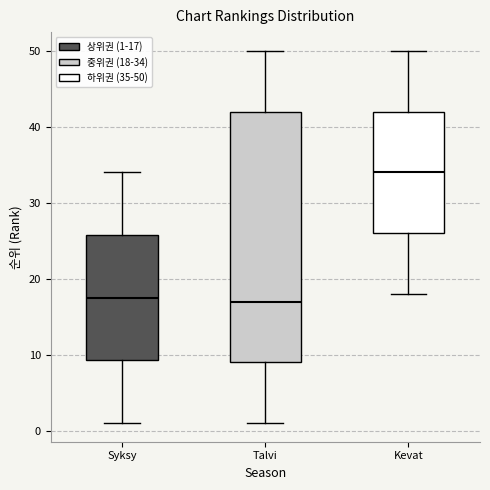

Which box is the tallest, from its lower edge to its upper edge?

Talvi